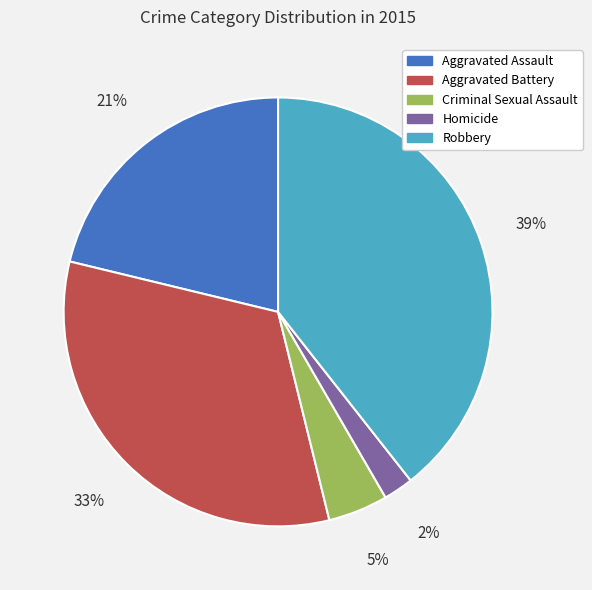

What percentage is the Aggravated Battery slice, to the nearest percent?

33%